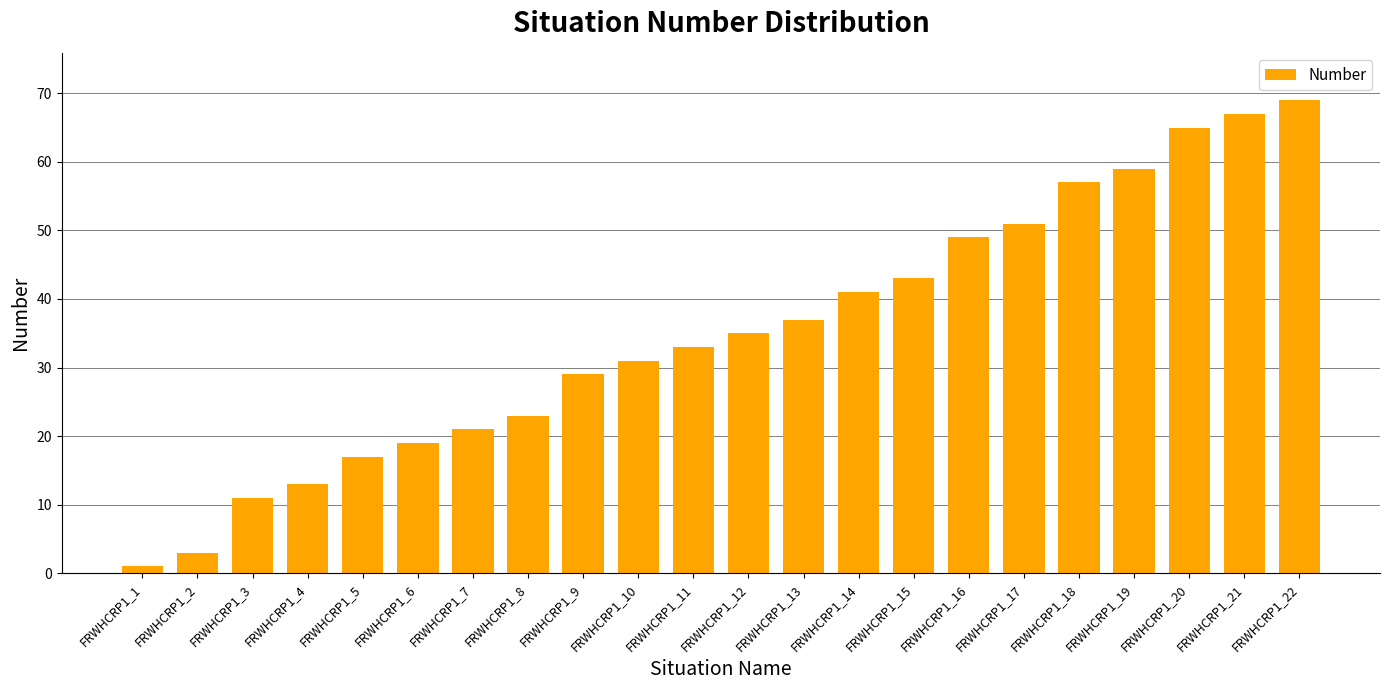

How many values are below 35?

11